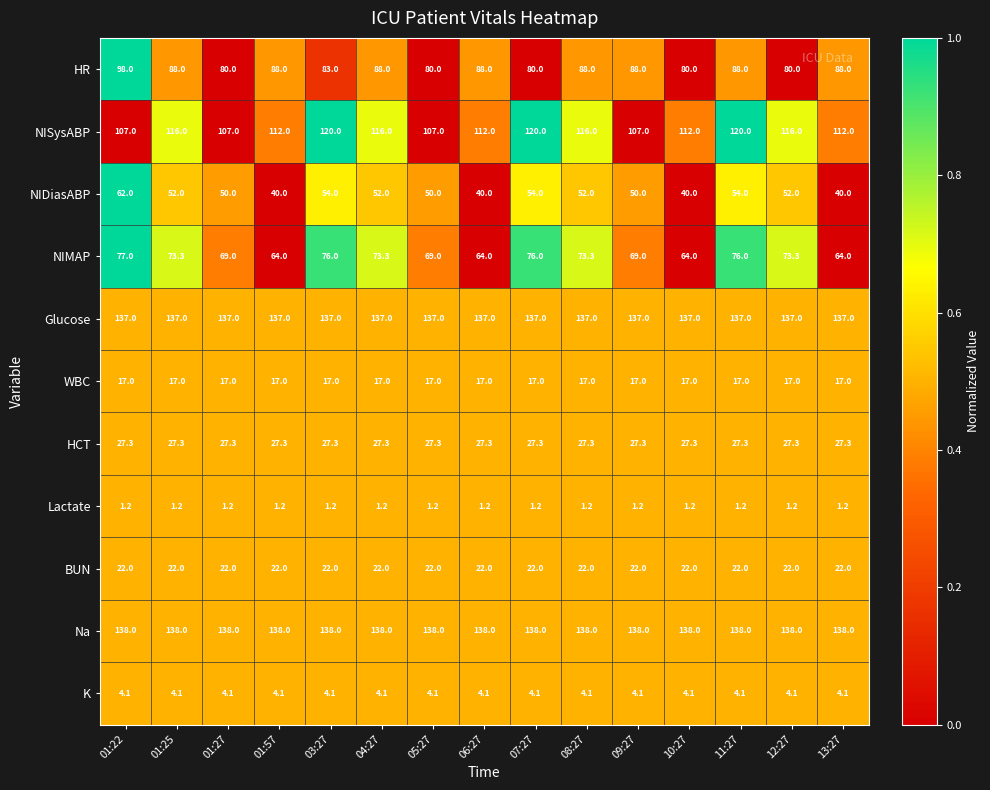

Which series has the widest spread of values?

NIDiasABP